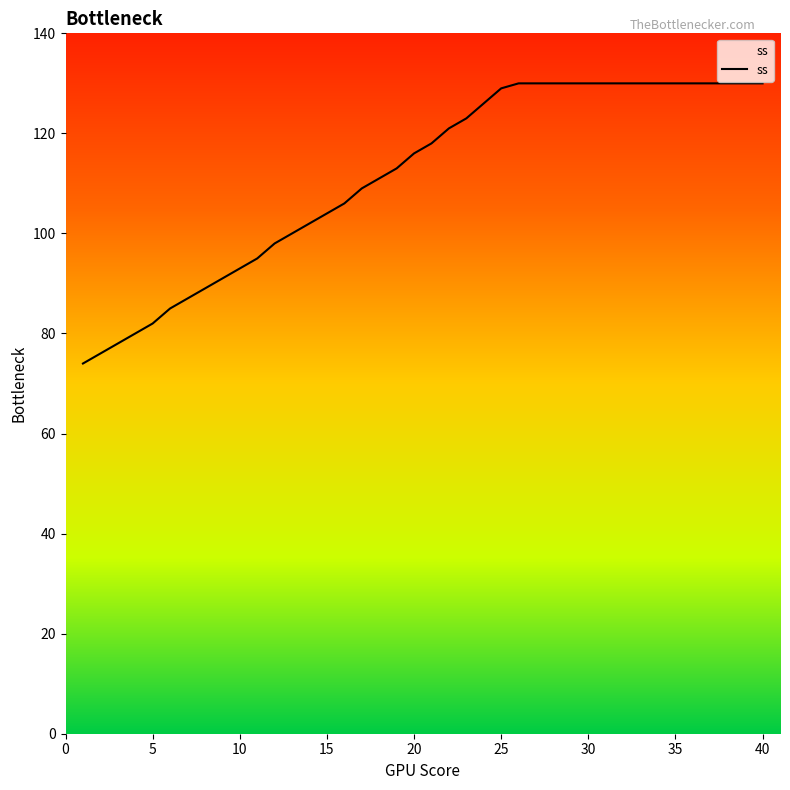

What is the minimum value shown in the chart?

74